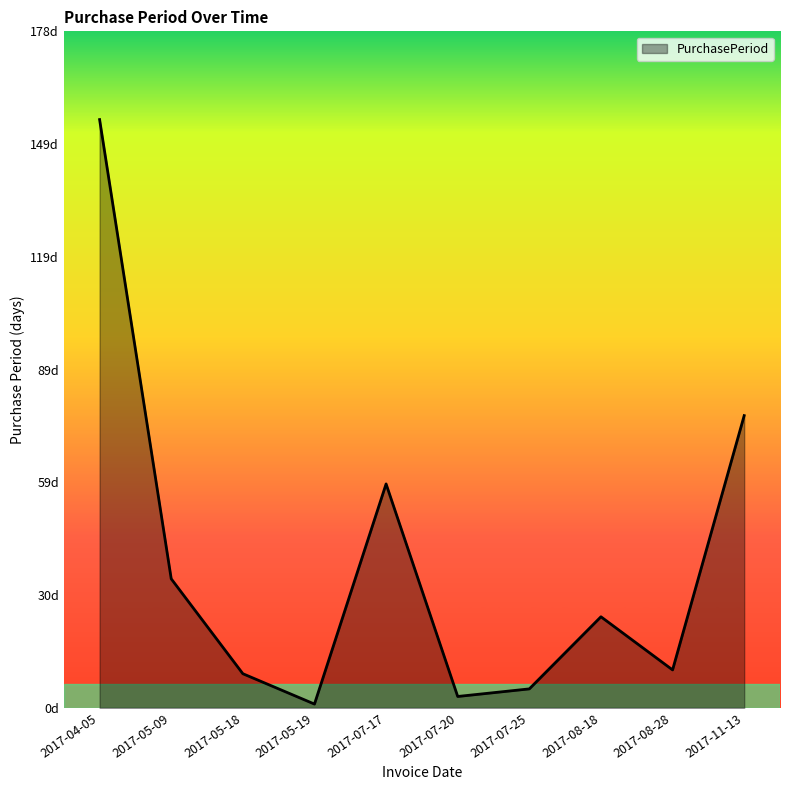

How many points are higher than both their immediate neighbors (excluding endpoints)?

2